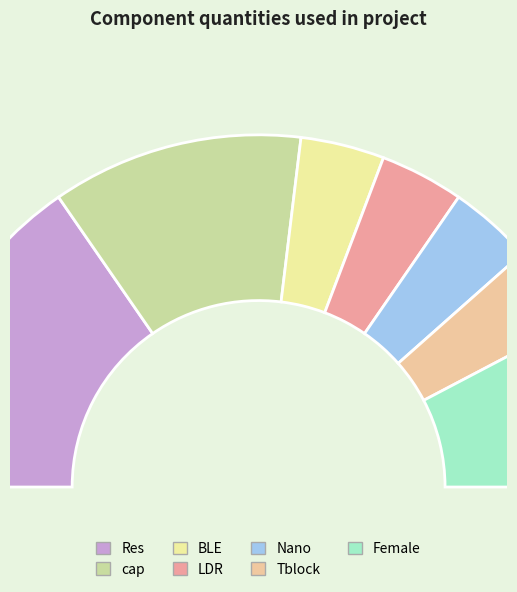

The Tblock slice represents 1% of the pie. True or false?

False